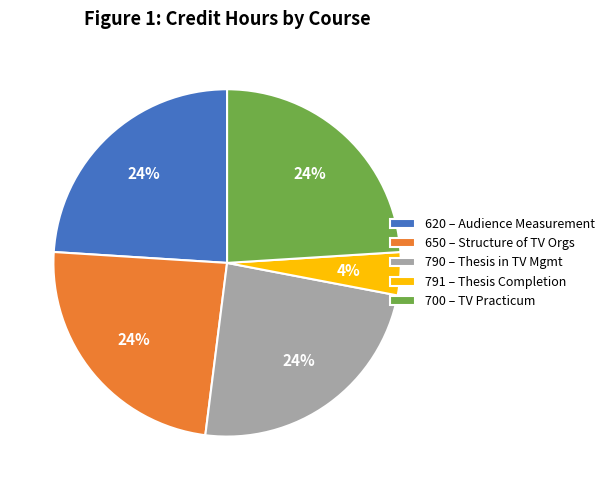

Is the sum of 620 – Audience Measurement and 791 – Thesis Completion greater than half?

No